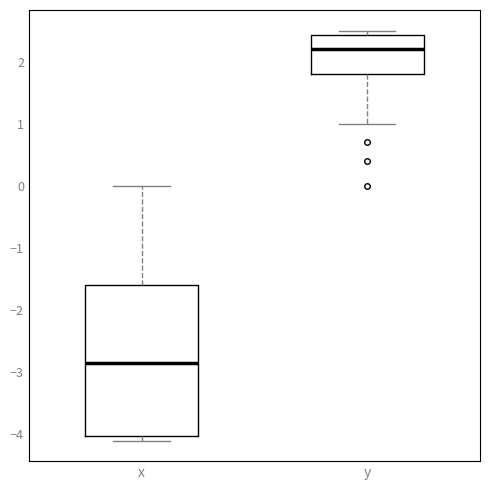

Reading left to right, transcribe this box plot: for each box, give where its median line is, the range the box spans, and where its two whiskers end, as read against the y-axis. The values are not printed on the chart, so give them approximately, as read against the axis.

x: median -2.8, box -4.0 to -1.6, whiskers -4.1 to 0.0
y: median 2.2, box 1.8 to 2.4, whiskers 1.0 to 2.5